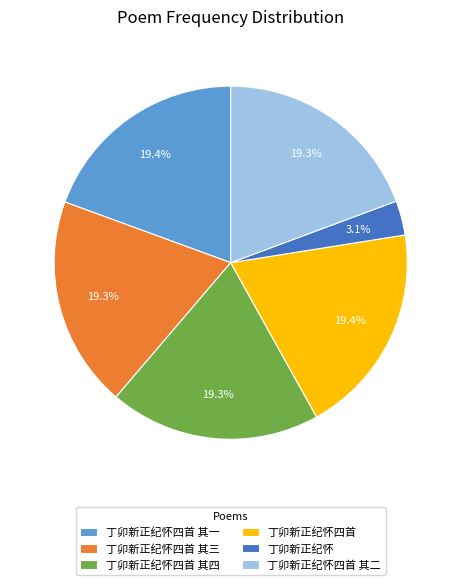

Is there any slice that represents more than half of the pie?

No